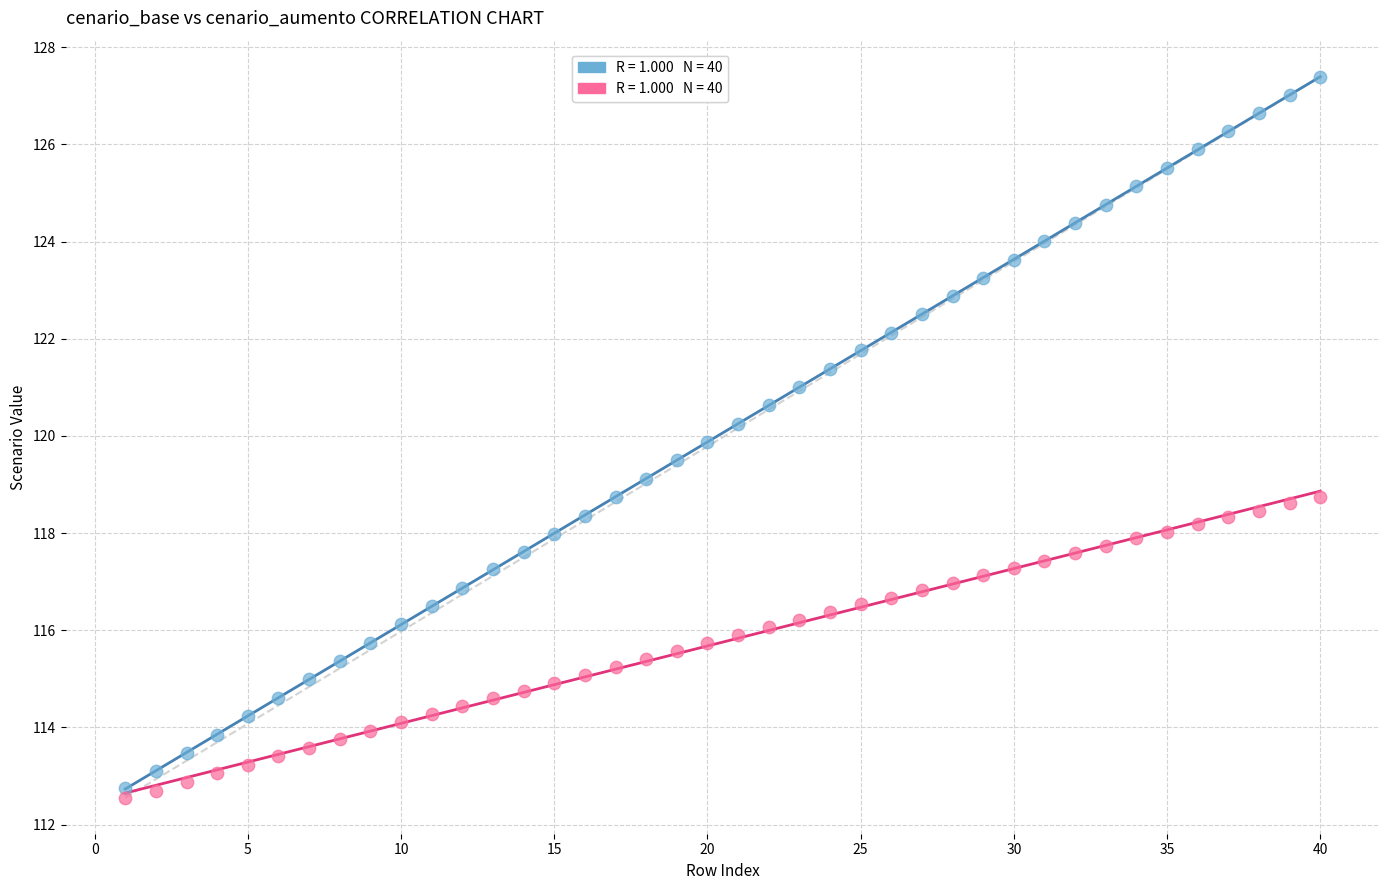

Across all data points, what is the range of Y values (max minus min)?

14.8